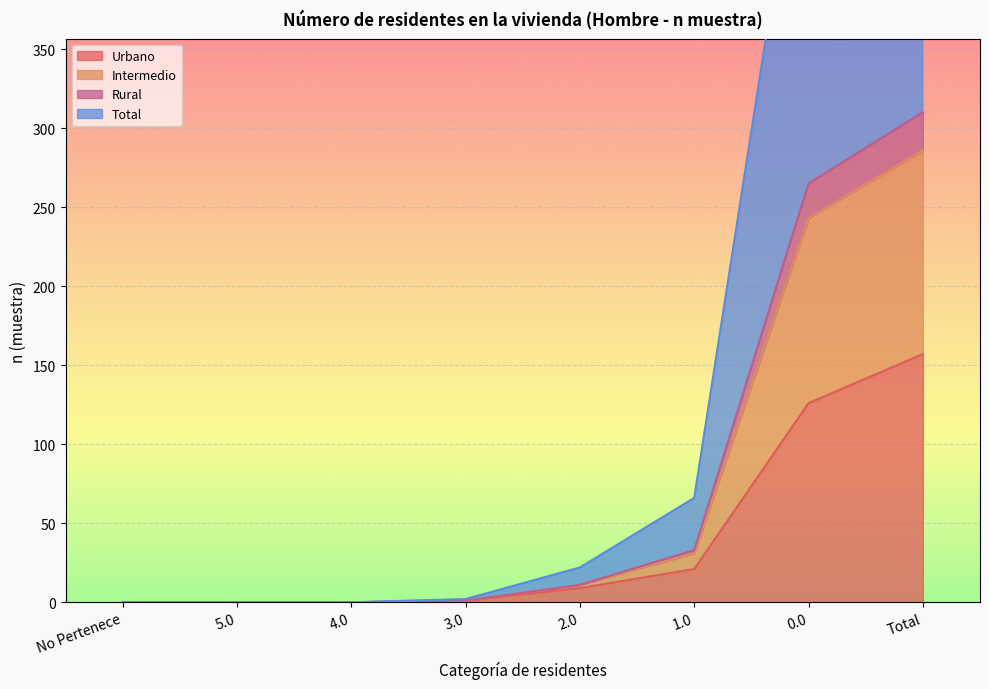

The value of Urbano at Total is 235. True or false?

False